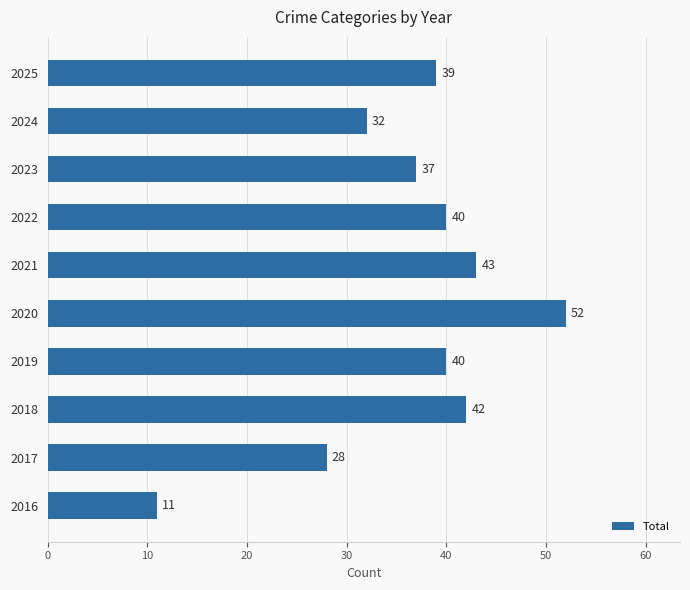

Reading bottom to top, what are all the values shown in this chart?

11	28	42	40	52	43	40	37	32	39